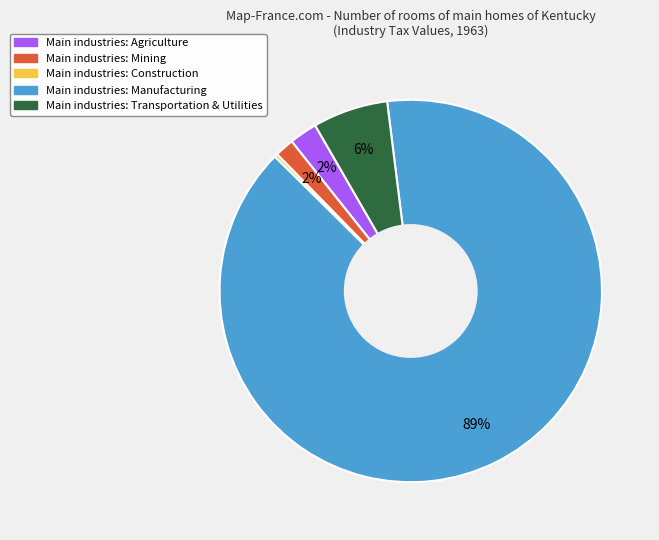

Is there a majority slice in this chart?

Yes